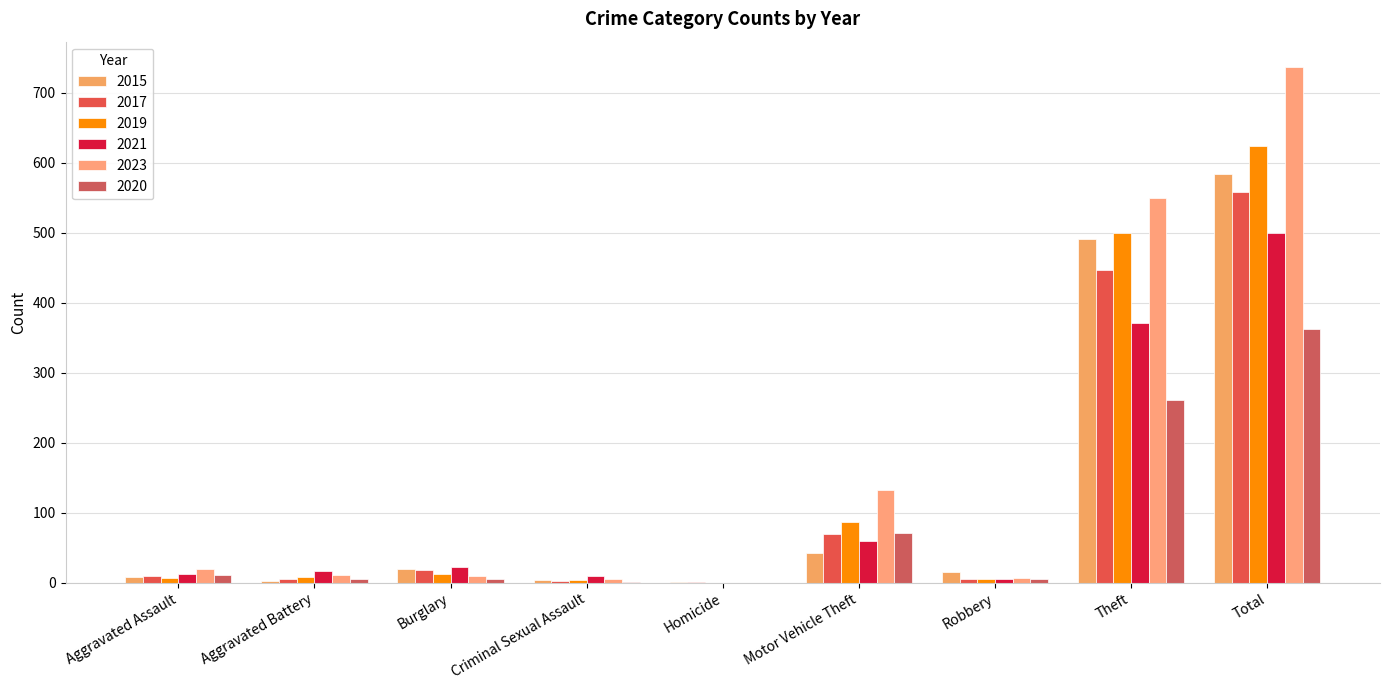

What is the total value across all series at Criminal Sexual Assault?

25